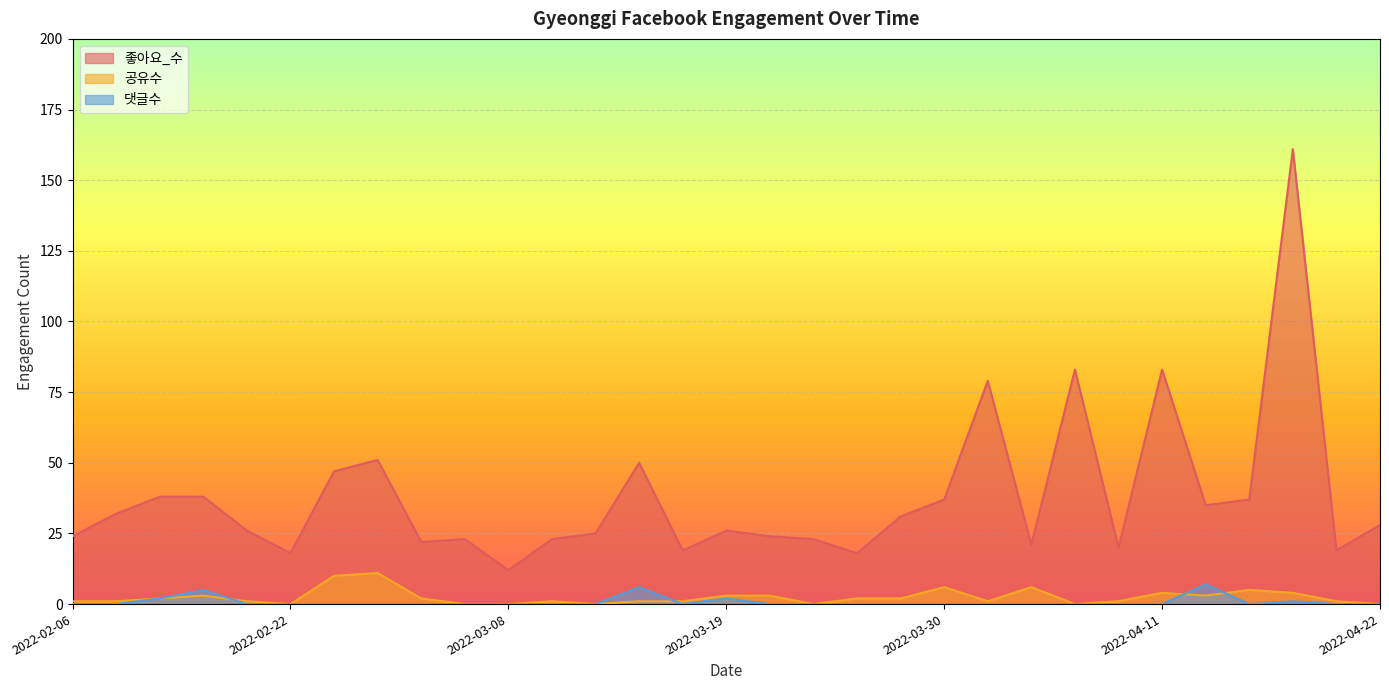

Between 2022-02-08 and 2022-03-19, which series saw the biggest shift?

좋아요_수